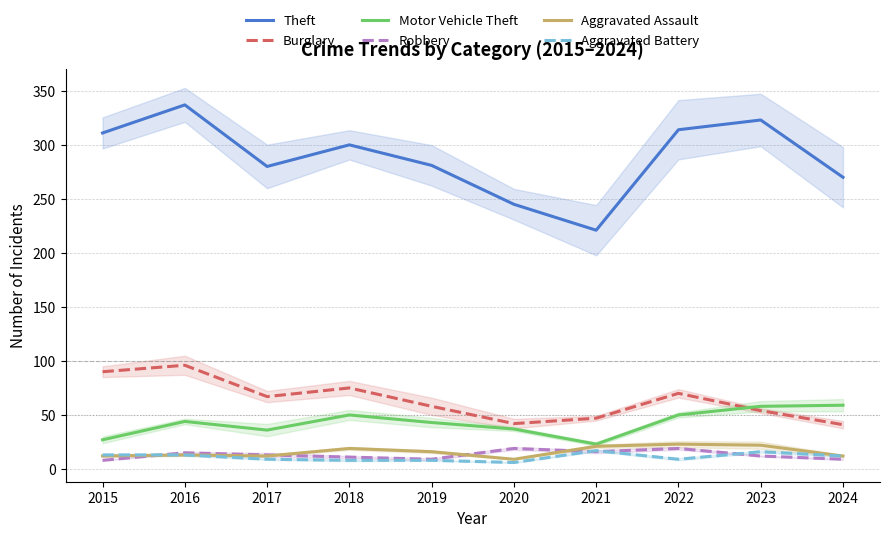

What is the value of the Robbery point at the 3rd from the left?

13